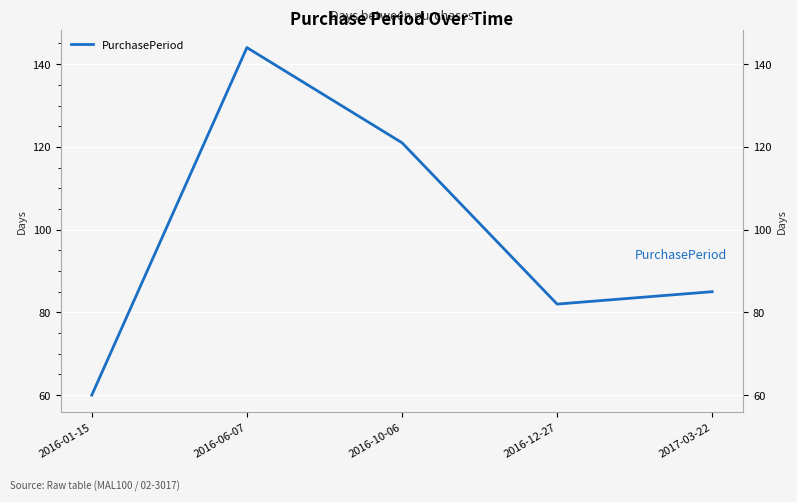

Where is the data nearest to the value 102?

2017-03-22